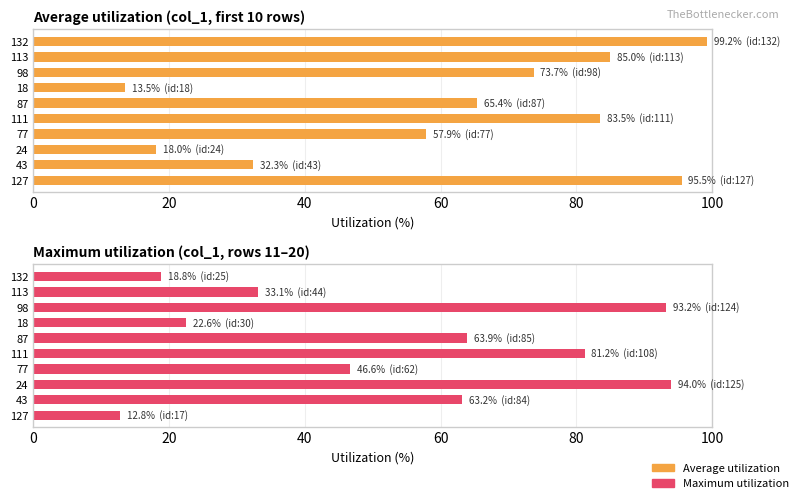

What is the difference between the maximum and second lowest values in the Average utilization series?

81.2